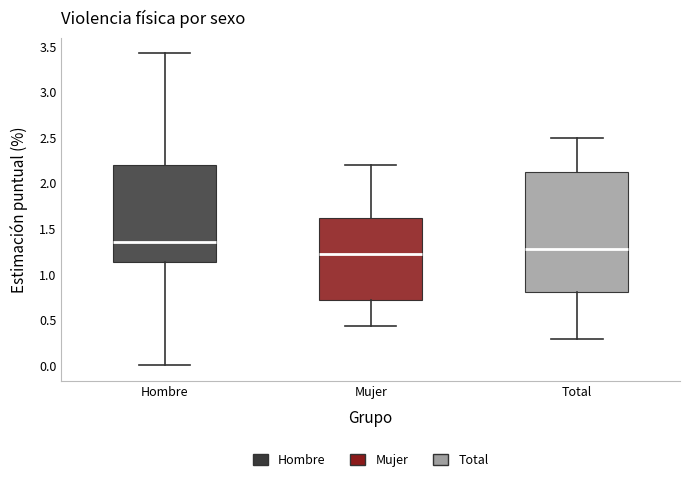

Reading left to right, transcribe this box plot: for each box, give where its median line is, the range the box spans, and where its two whiskers end, as read against the y-axis. The values are not printed on the chart, so give them approximately, as read against the axis.

Hombre: median 1.35, box 1.15 to 2.20, whiskers 0.00 to 3.40
Mujer: median 1.20, box 0.70 to 1.60, whiskers 0.45 to 2.20
Total: median 1.30, box 0.80 to 2.10, whiskers 0.30 to 2.50